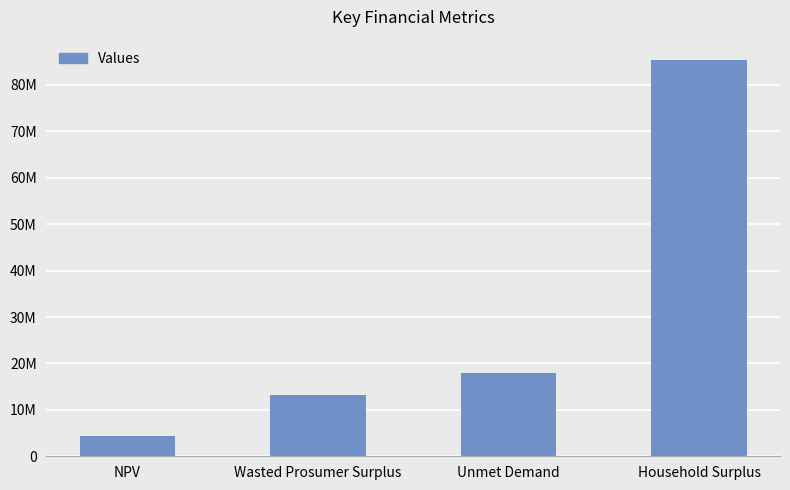

What is the label of the 4th bar from the right?

NPV